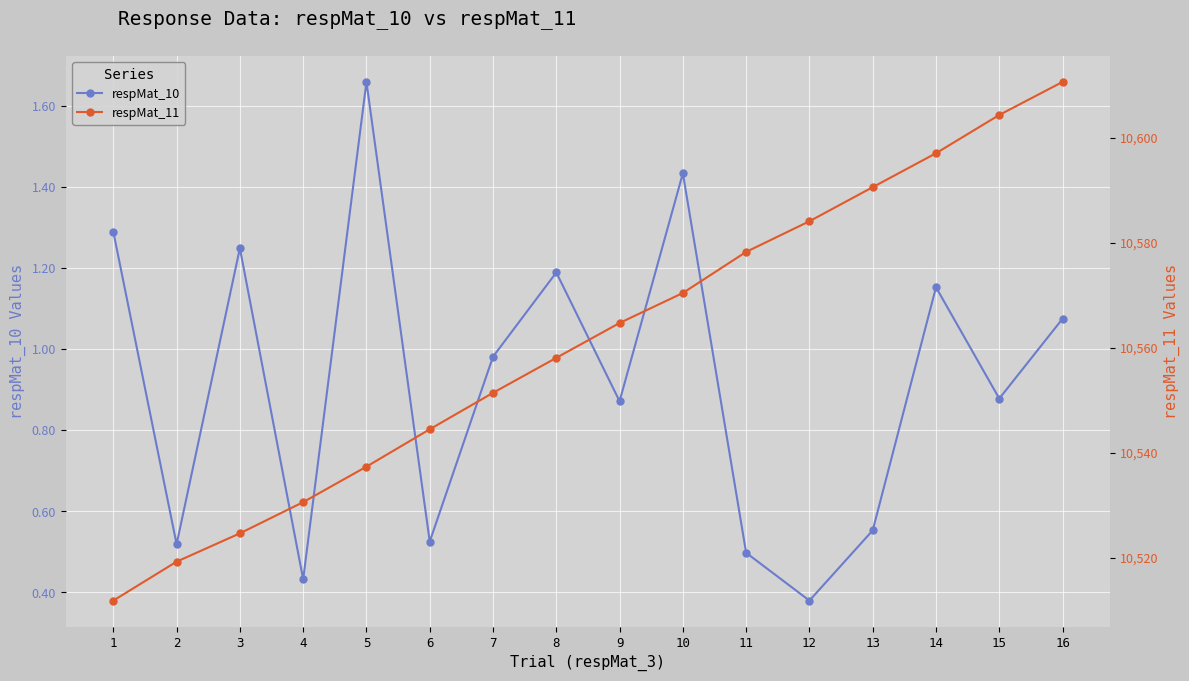

What is the sum of the respMat_11 values at 5 and 2?

21056.6